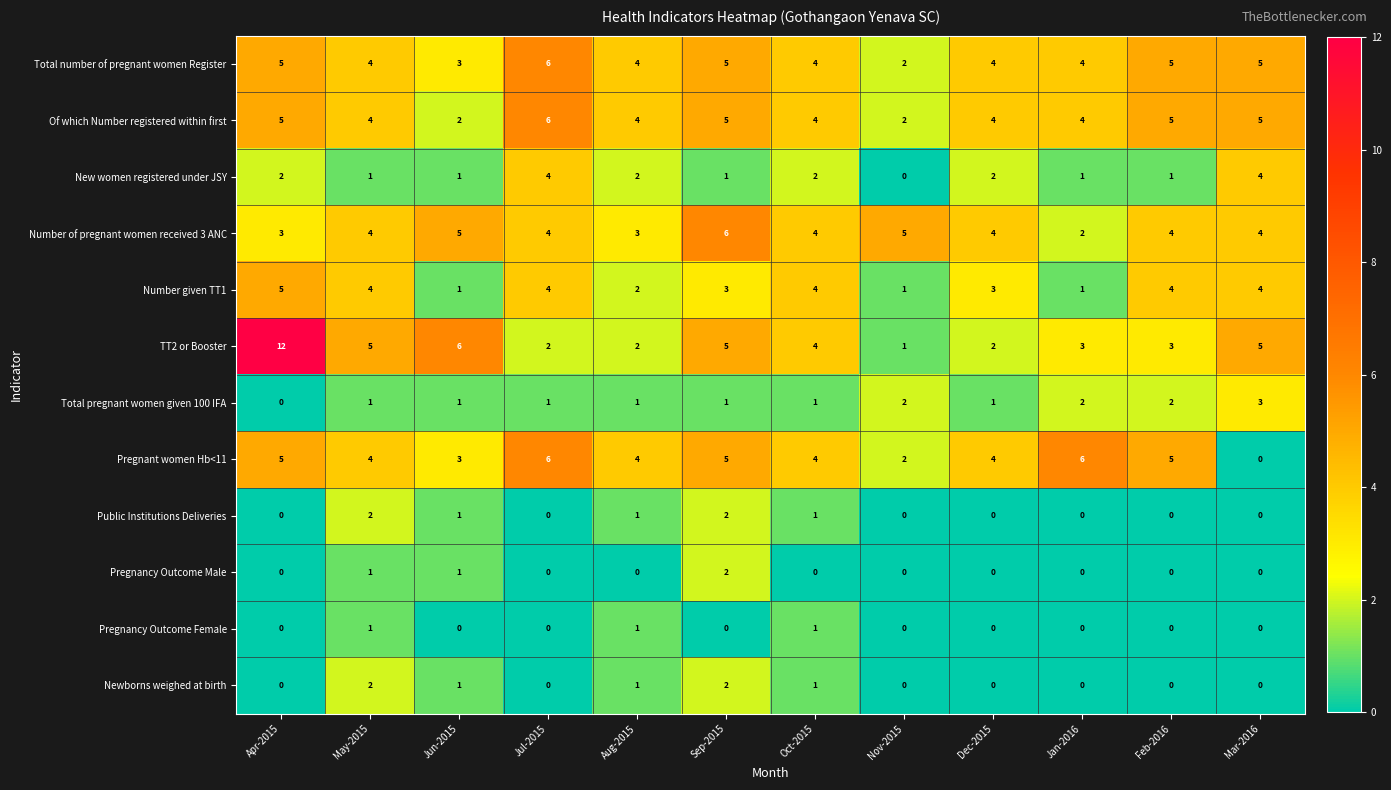

Count the Pregnancy Outcome Female values in the range 0 to 1.

12